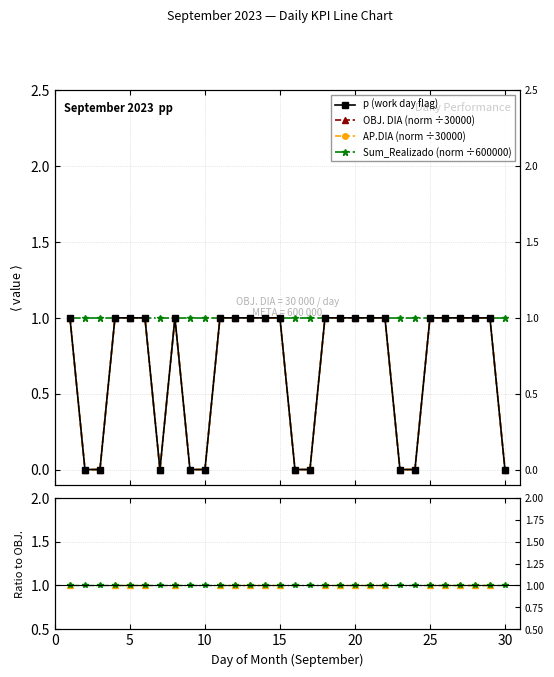

Which series has the largest range (max minus min)?

p (work day flag)